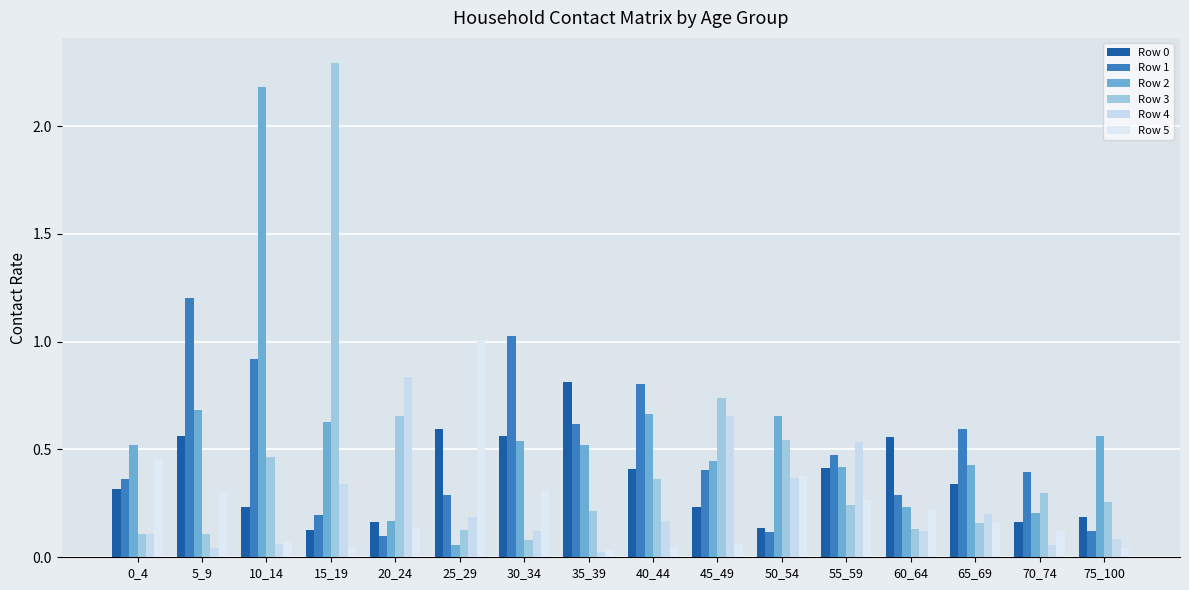

Is it true that Row 4 equals 0.1 at 10_14?

True